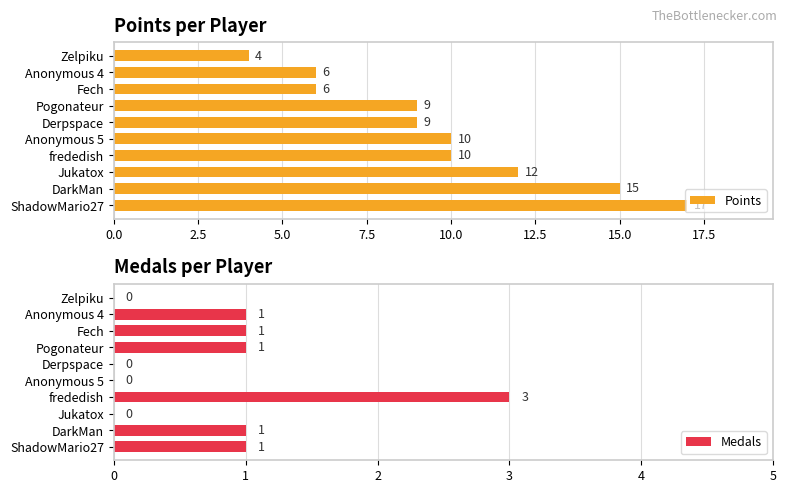

True or false: Points has a value of 10 at frededish.

True